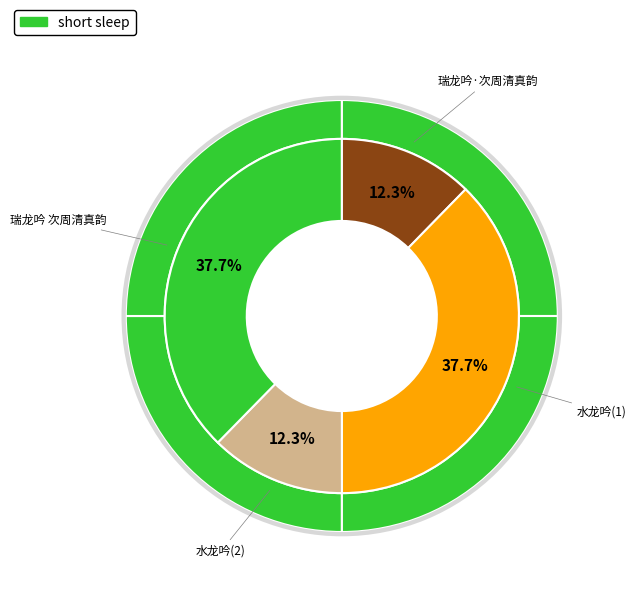

Which slice is the smallest?

瑞龙吟·次周清真韵